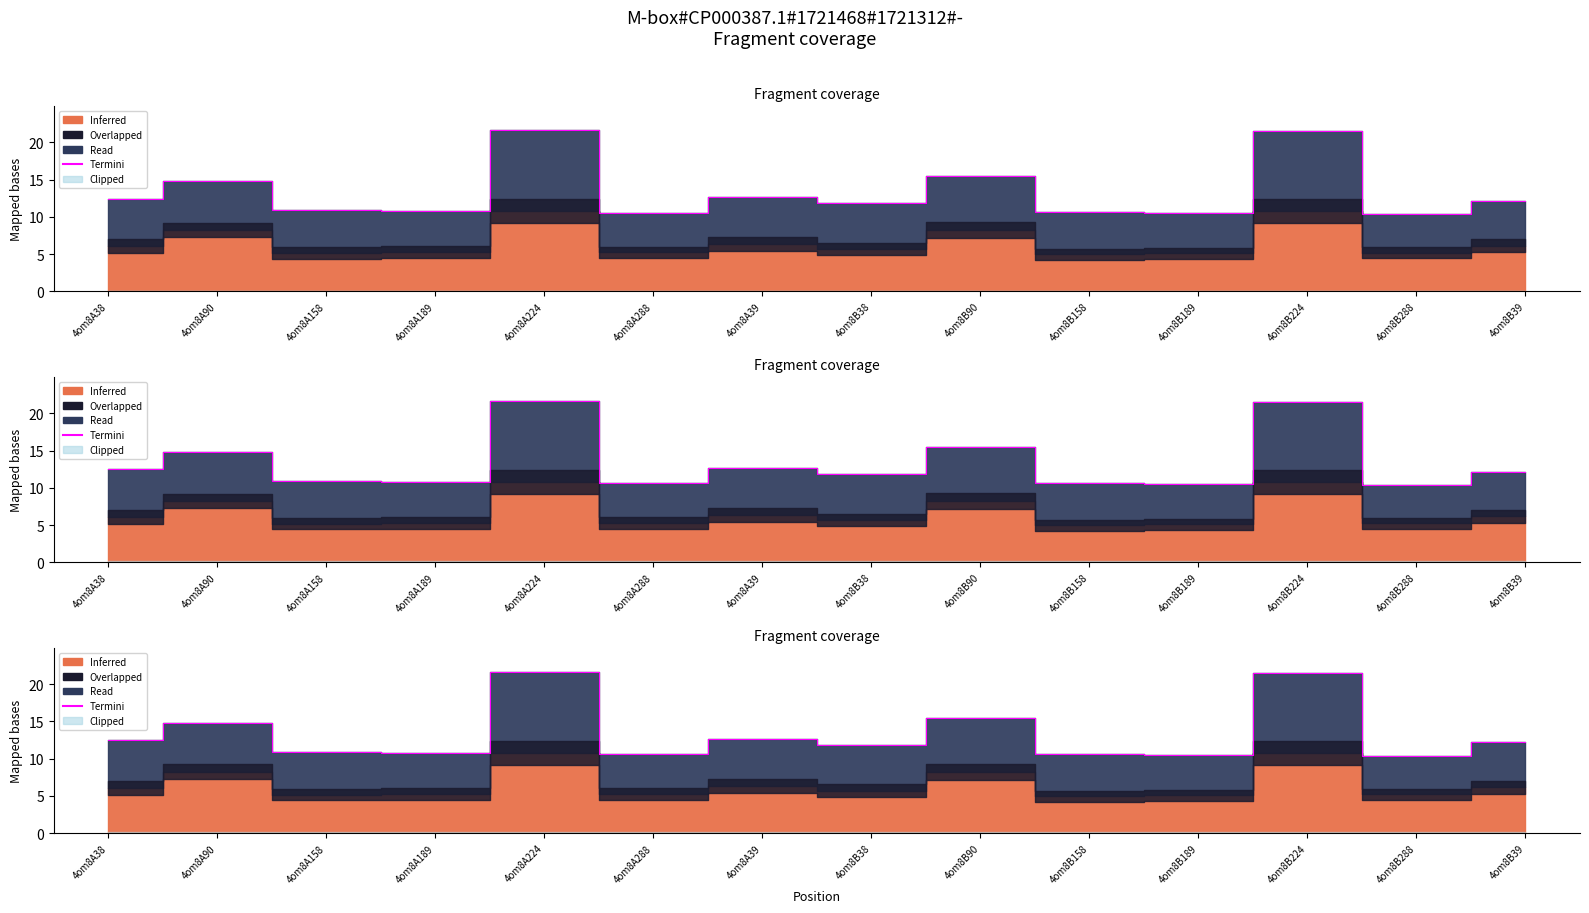

The chart shows a value of 15.5 at 4om8B90. True or false?

True